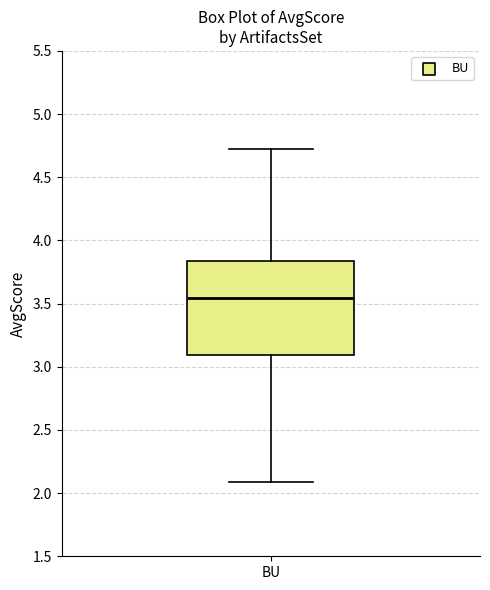

Read this box plot against the y-axis: the position of the median line, the range covered by the box, and the ends of both whiskers. The values are not printed on the chart, so give them approximately, as read against the axis.

median 3.55, box 3.10 to 3.85, whiskers 2.10 to 4.75